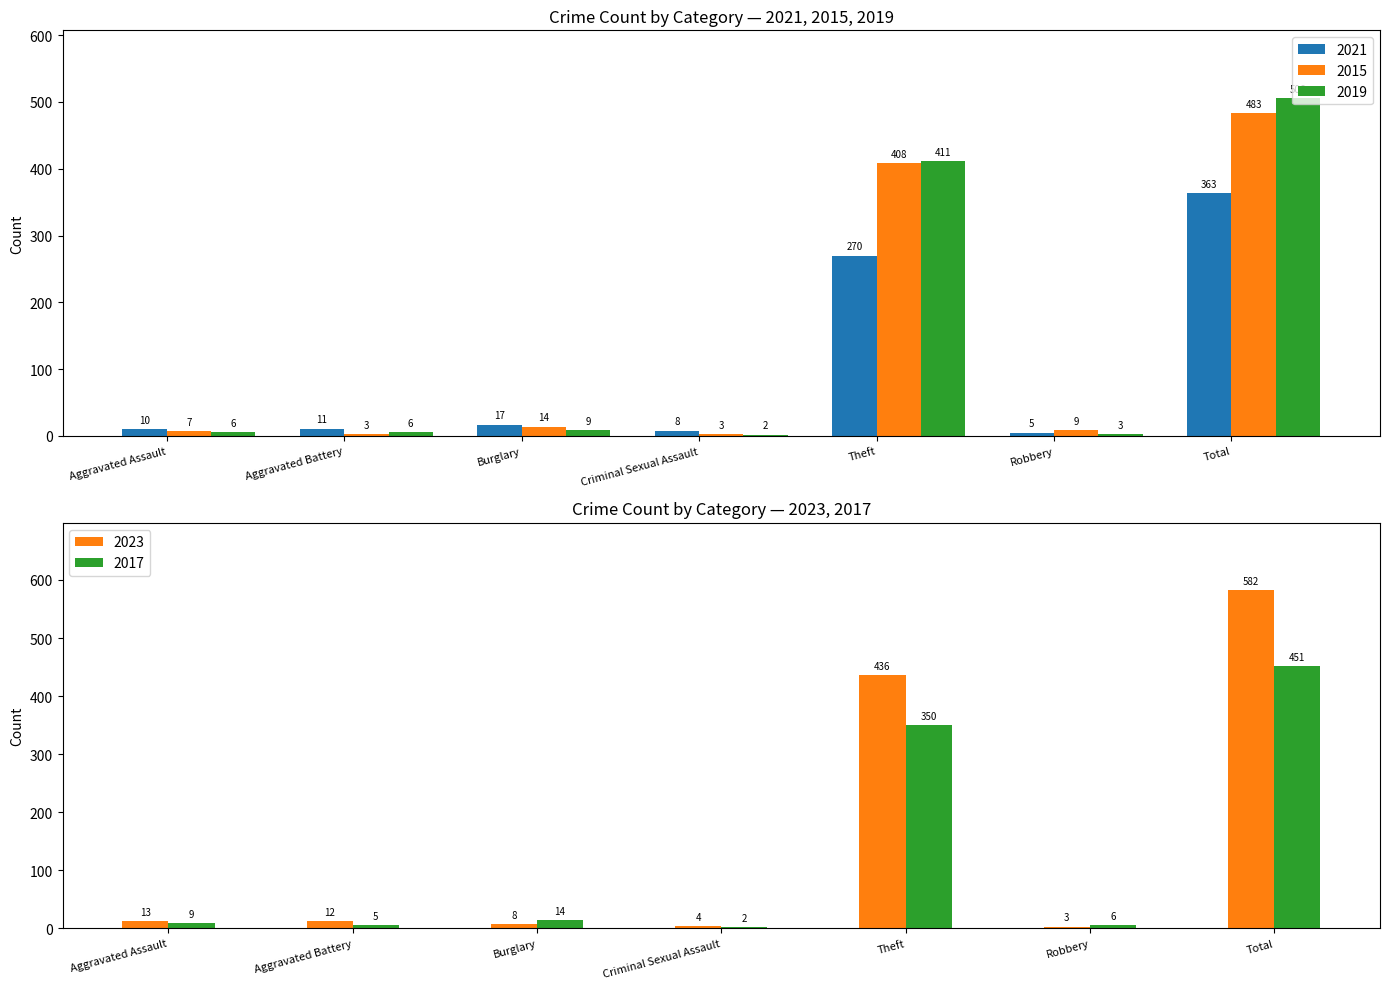

Is it true that 2015 equals 483 at Total?

True